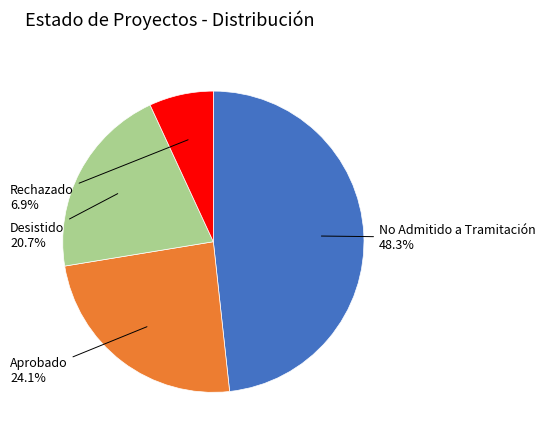

How much of the chart is everything except Aprobado?

75.9%